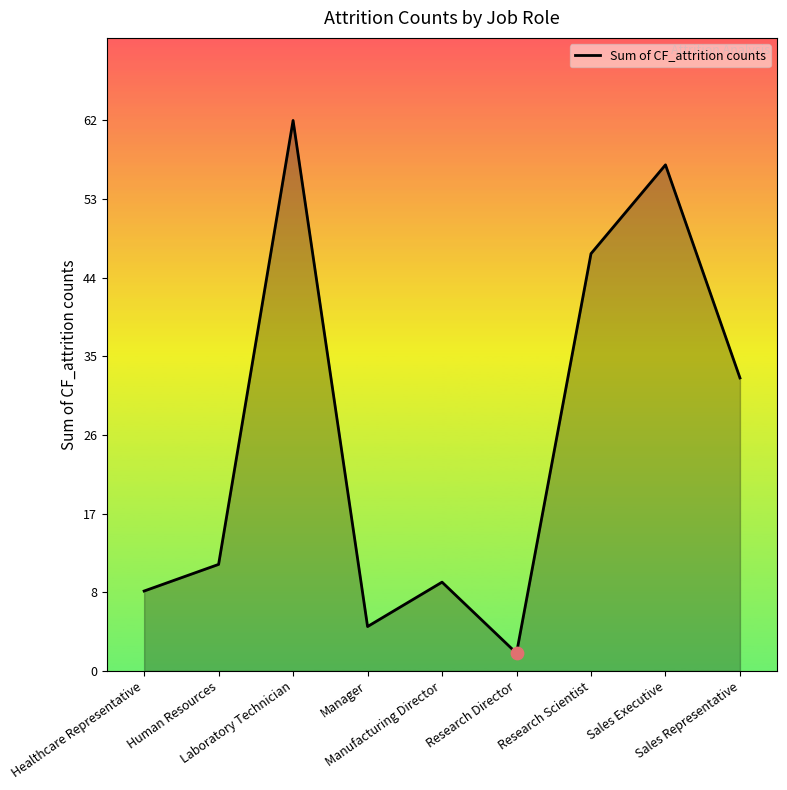

Between Sales Executive and Research Director, which is larger?

Sales Executive